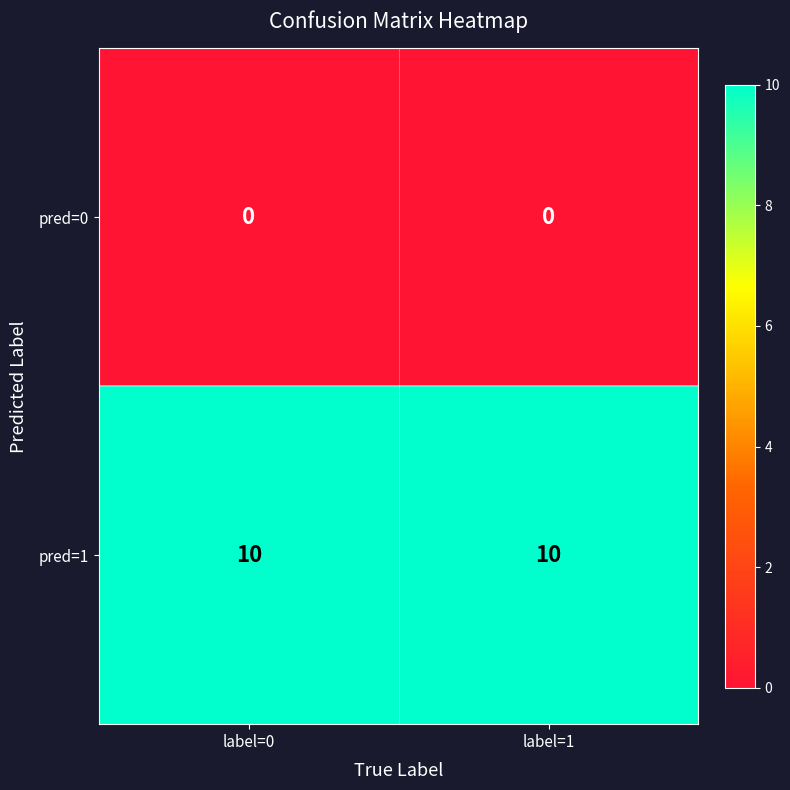

What is the spread (max minus min) of values at label=1?

10